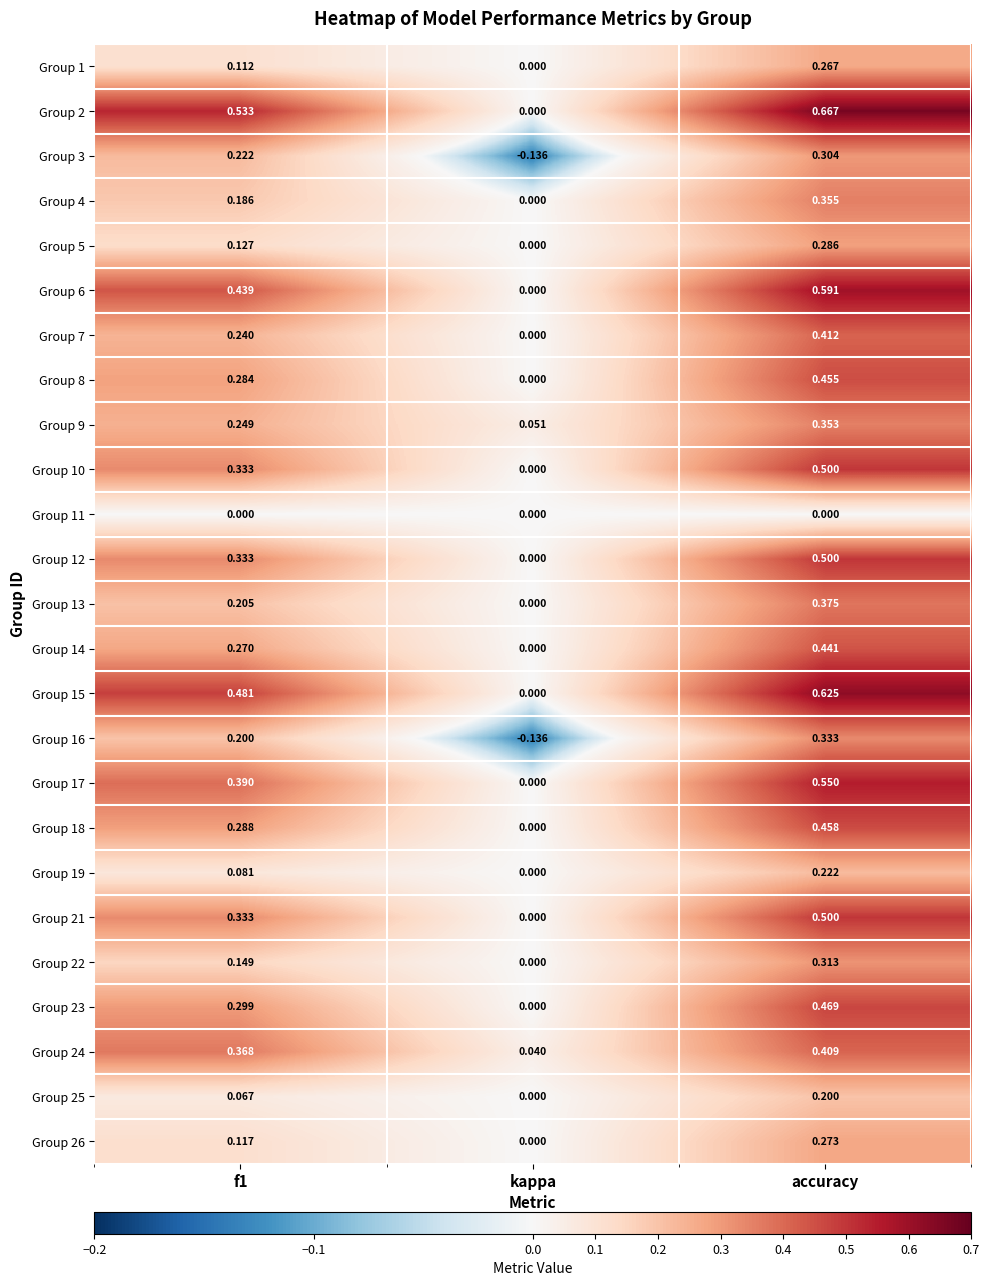

Which category has the lowest value in the Group 15 series?

kappa